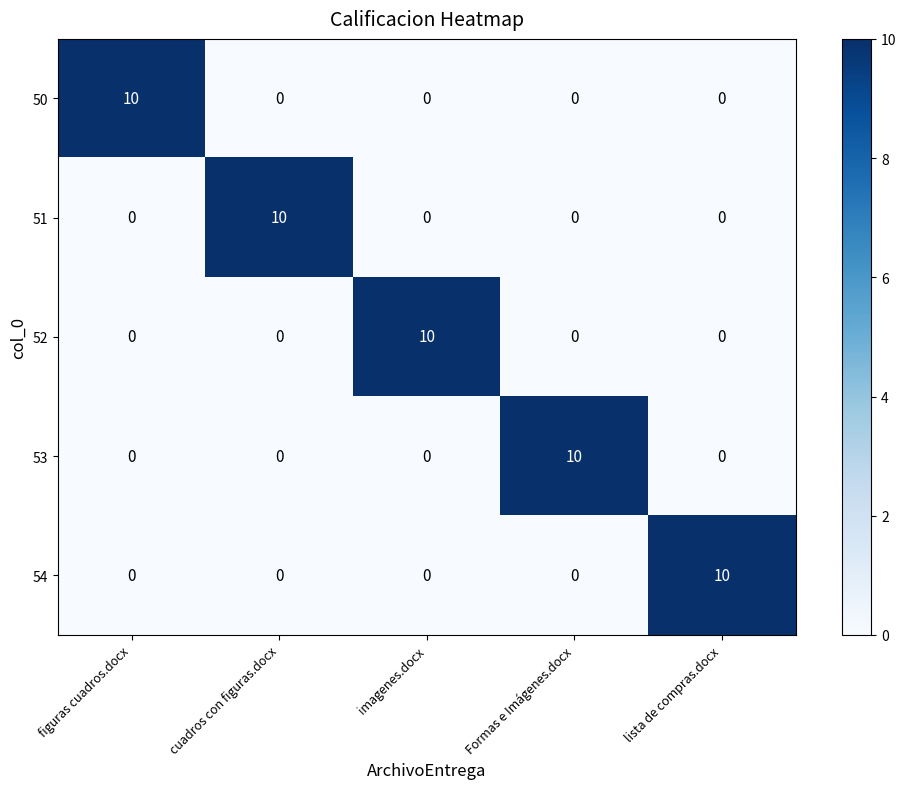

True or false: 52 has a value of 0 at lista de compras.docx.

True